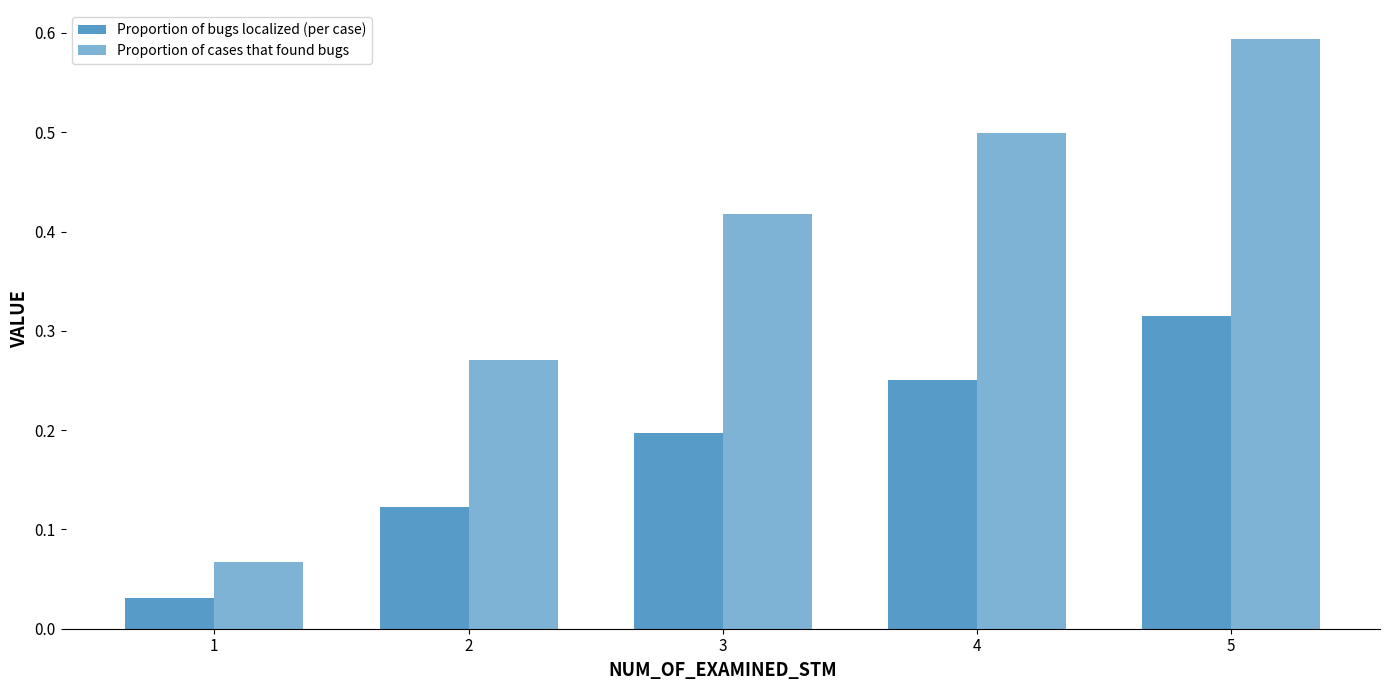

Reading left to right, extract all data points from this chart.

Proportion of bugs localized (per case): 1=0.0	2=0.1	3=0.2	4=0.3	5=0.3
Proportion of cases that found bugs: 1=0.1	2=0.3	3=0.4	4=0.5	5=0.6